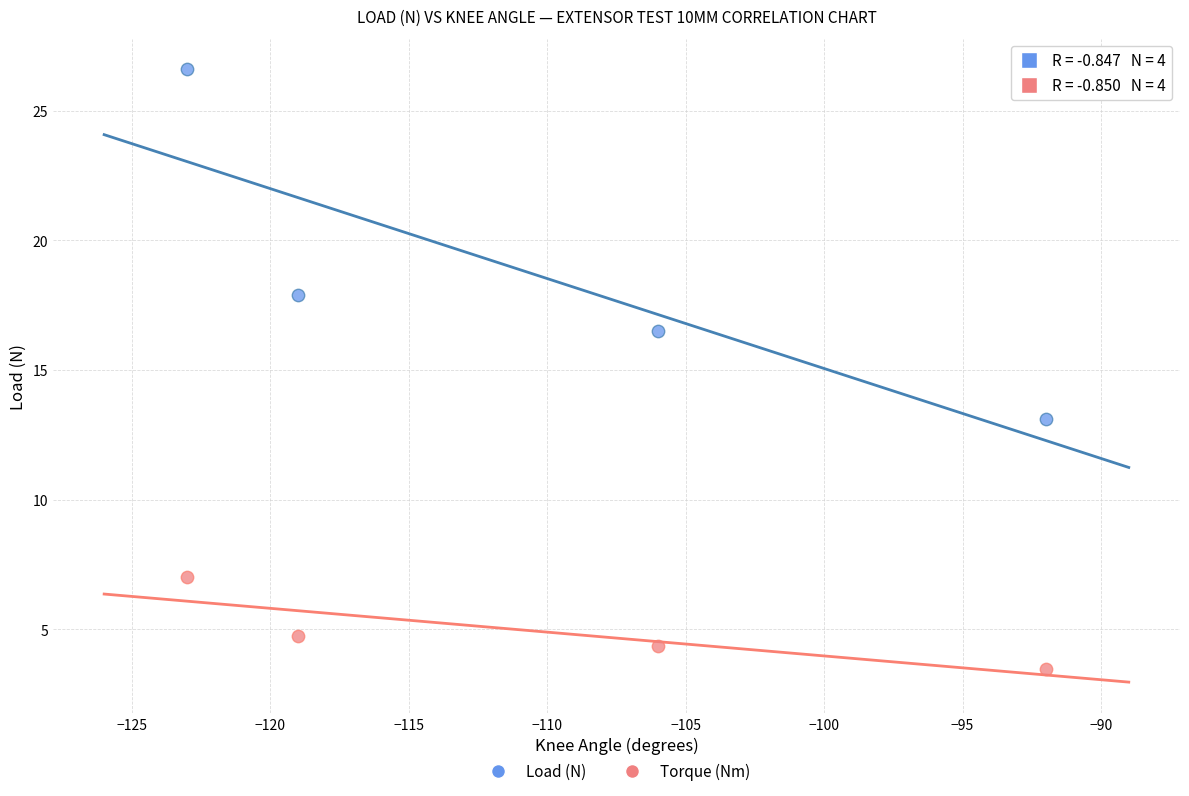

In the Load (N) series, what Y value is closest to 19?

17.9